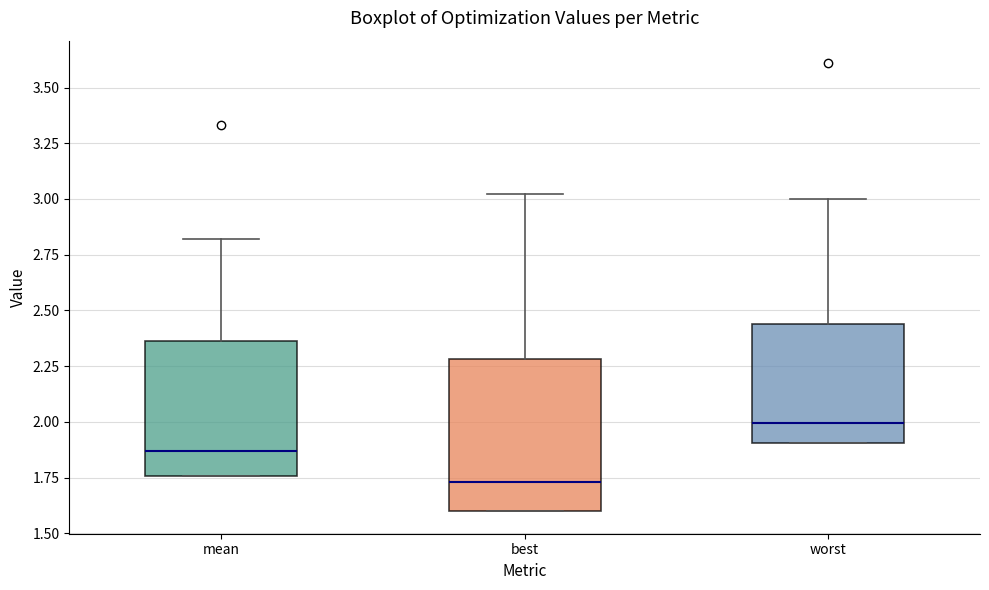

Where does the upper whisker of the box for best end on the y-axis? The values are not printed on the chart, so give them approximately, as read against the axis.

3.00